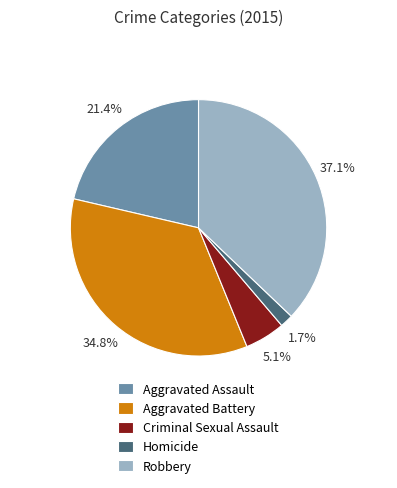

Does any single category account for the majority?

No